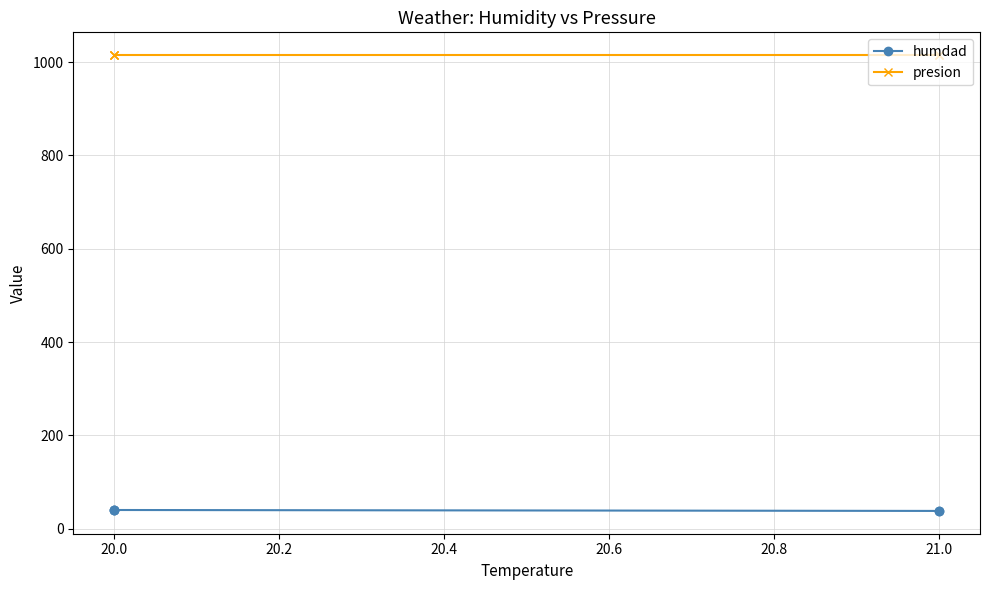

True or false: humdad has a value of 70 at 20.0.

False